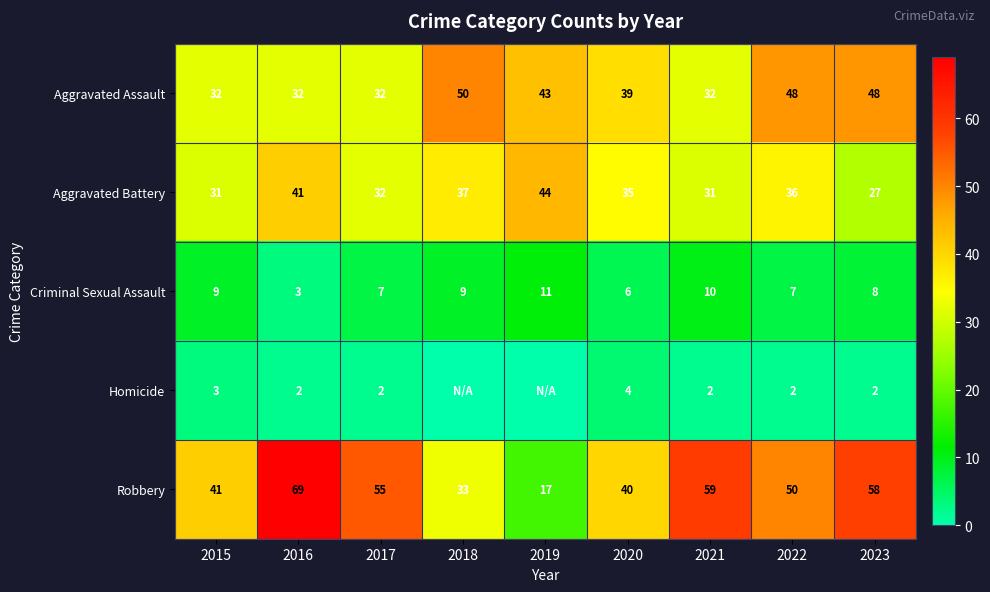

At 2016, list the series in order from smallest to largest.

Homicide, Criminal Sexual Assault, Aggravated Assault, Aggravated Battery, Robbery